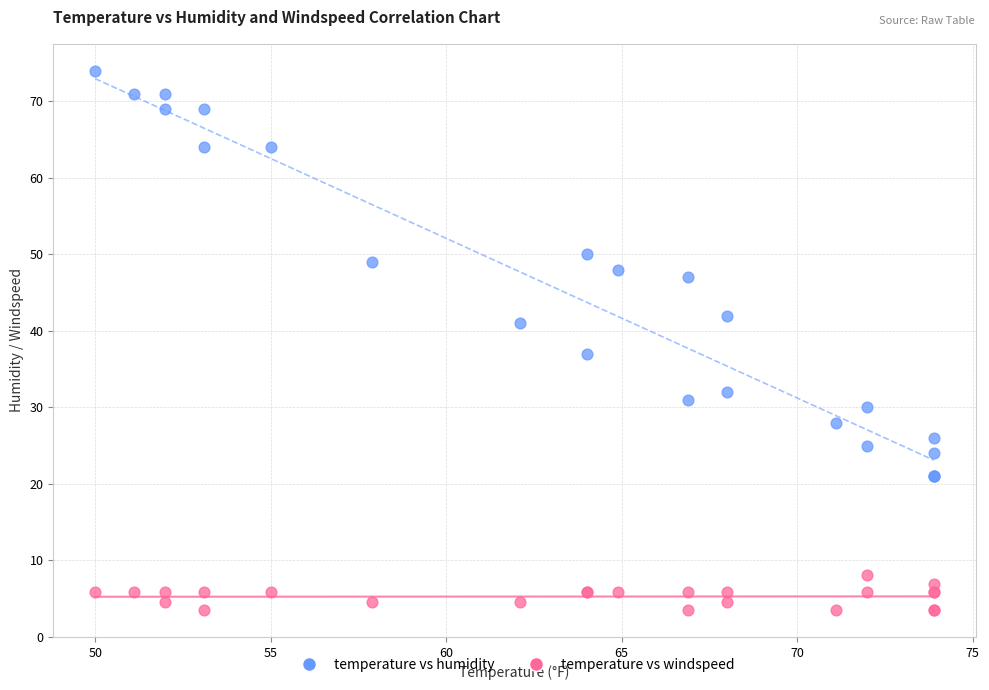

Which series has the widest spread of Y values?

temperature vs humidity